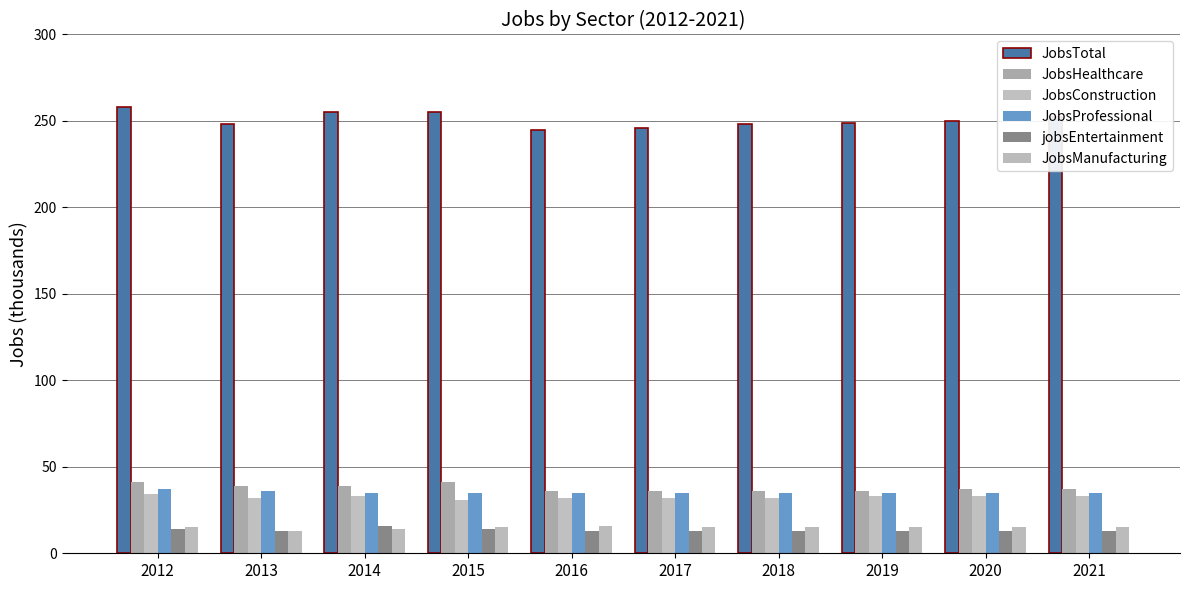

Does the chart contain stacked bars?

No